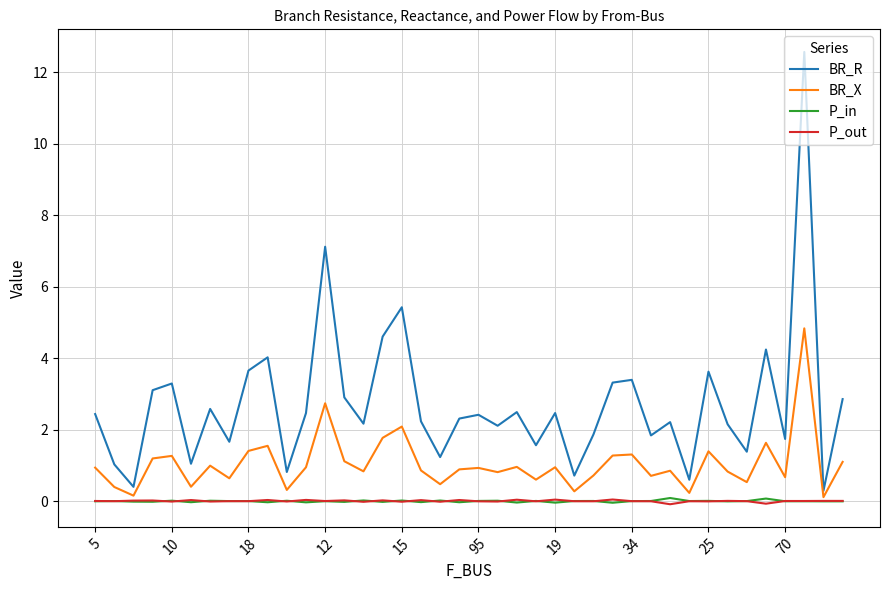

What is the greatest value displayed?

12.6